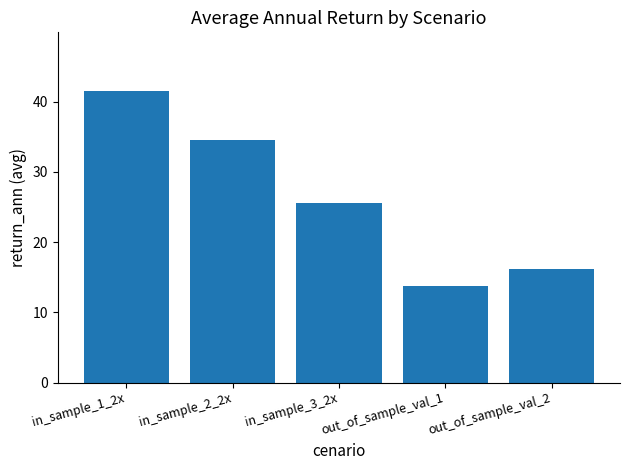

Reading left to right, extract all data points from this chart.

41.6	34.5	25.6	13.7	16.2